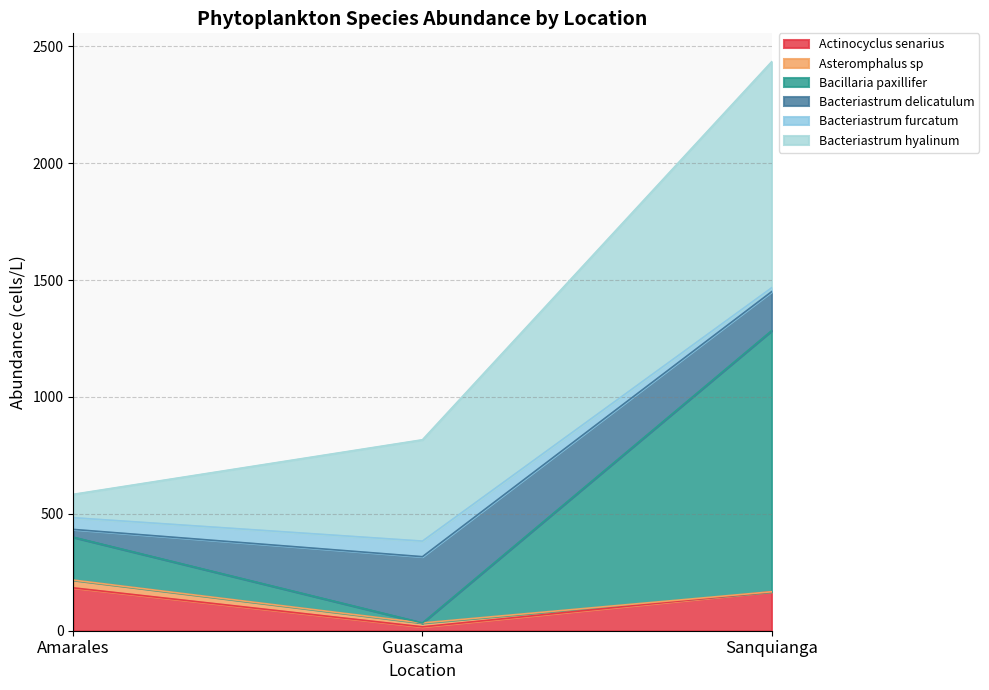

Which label corresponds to the largest value in the chart?

Sanquianga